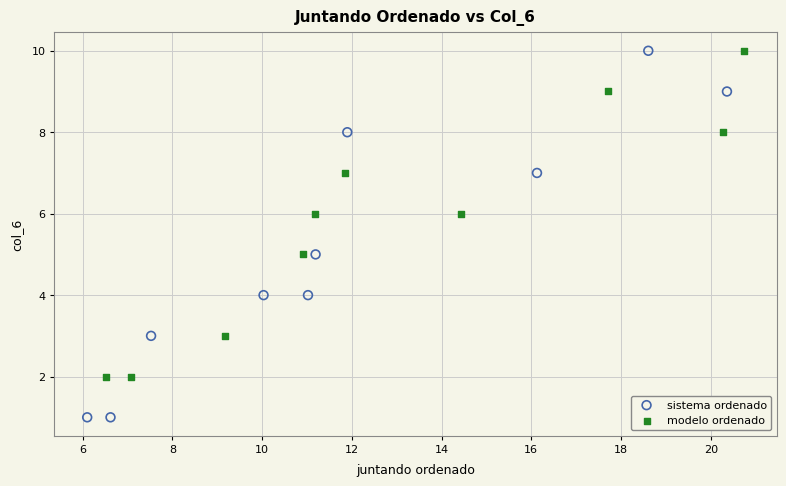

What are all the series names shown in the legend?

sistema ordenado, modelo ordenado